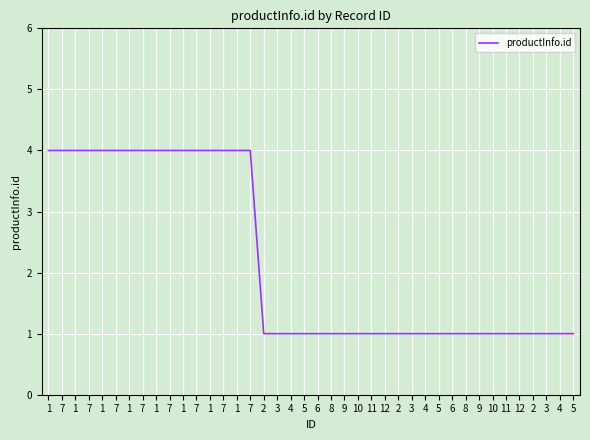

How many series are shown in this chart?

1